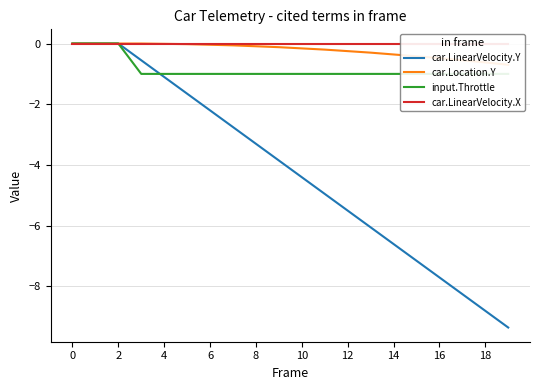

What is the smallest value displayed?

-9.4